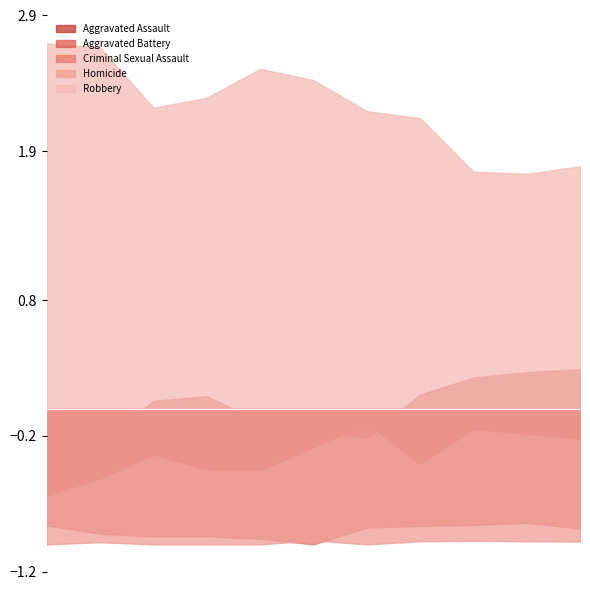

The value of Aggravated Assault at 2017 is 45. True or false?

True